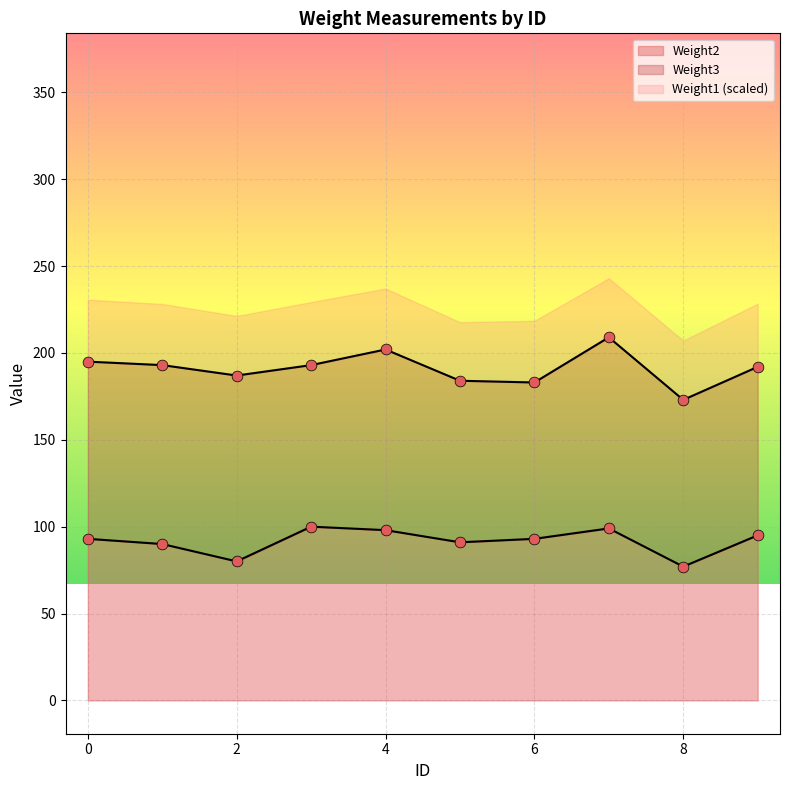

What is the minimum value for Weight2?

77